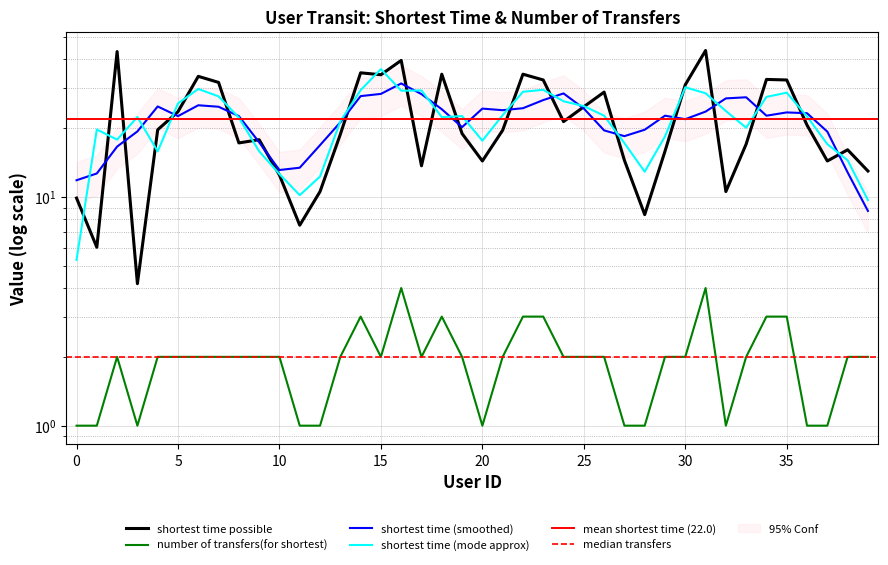

What value does the number of transfers(for shortest) series have at 21?

2.0